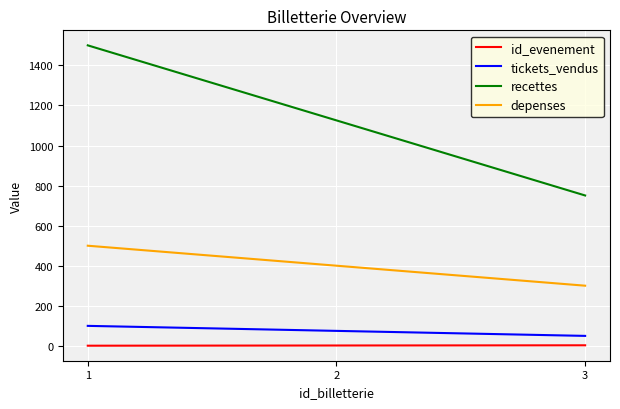

How many distinct data groups are displayed?

4